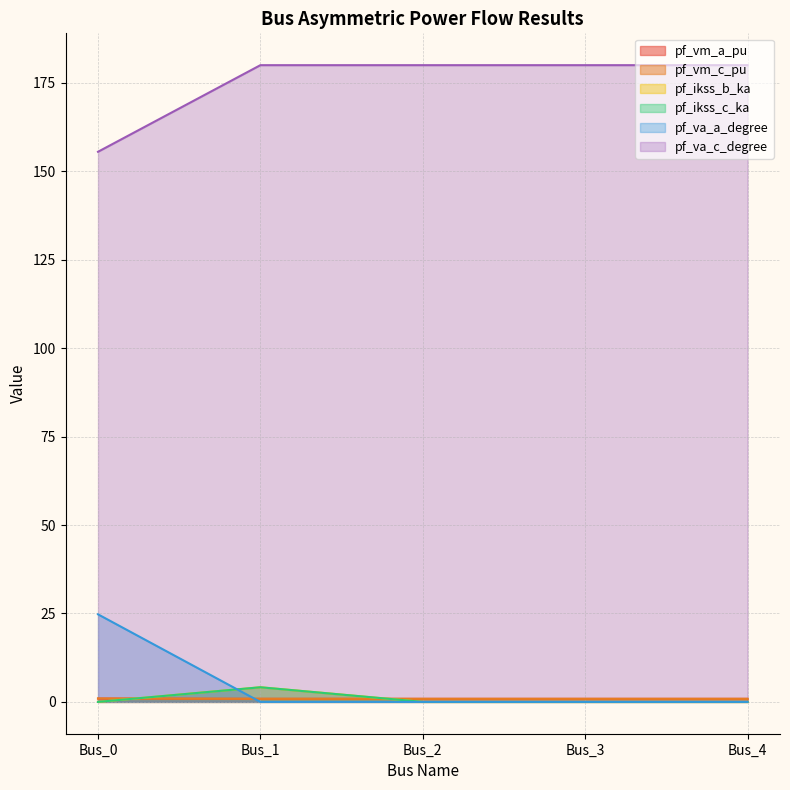

What is the difference between the pf_ikss_c_ka values at Bus_1 and Bus_3?

4.1